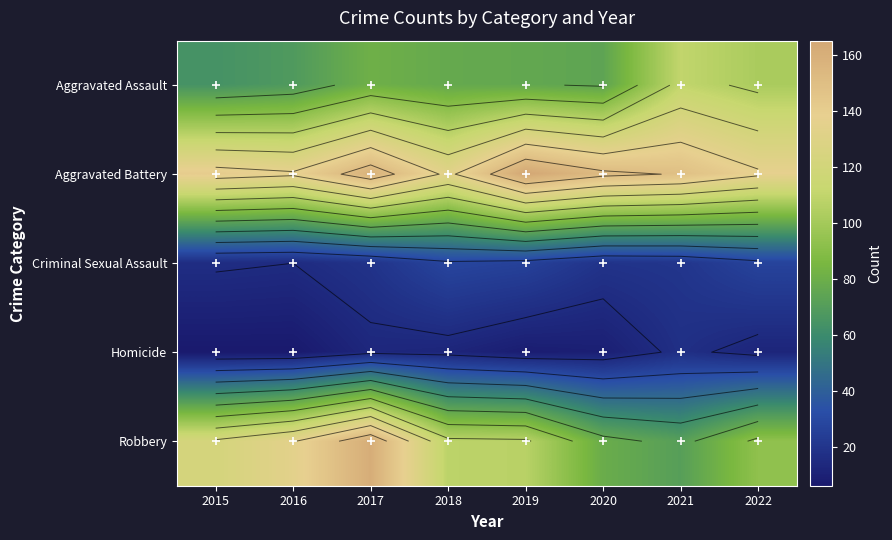

Count the number of categories in the chart.

8